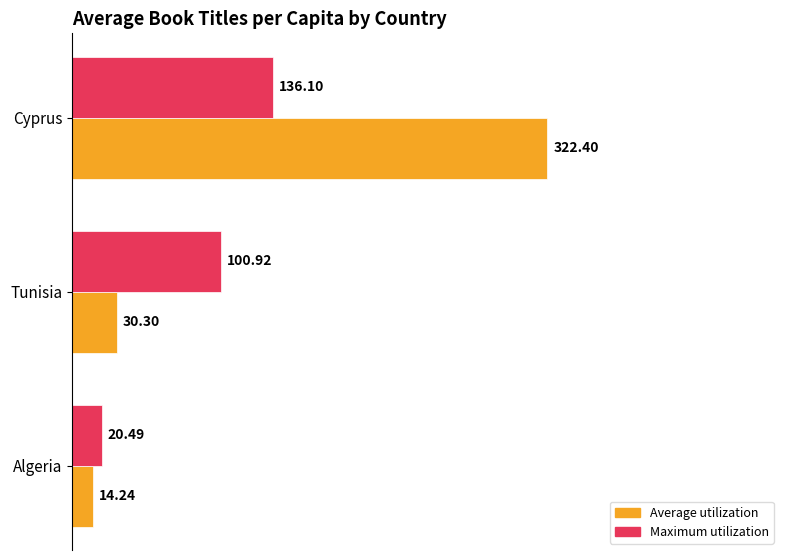

At which category is the sum across all series the highest?

Cyprus